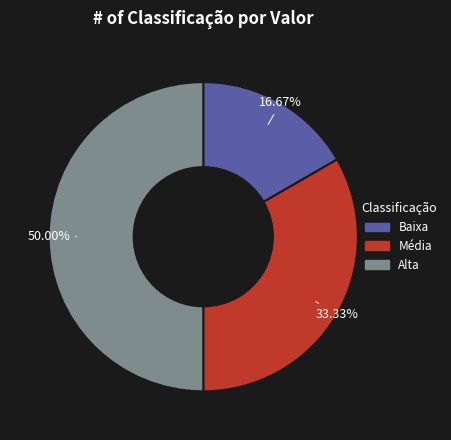

To the nearest percent, what is the difference between the Média and Baixa slice percentages?

17%